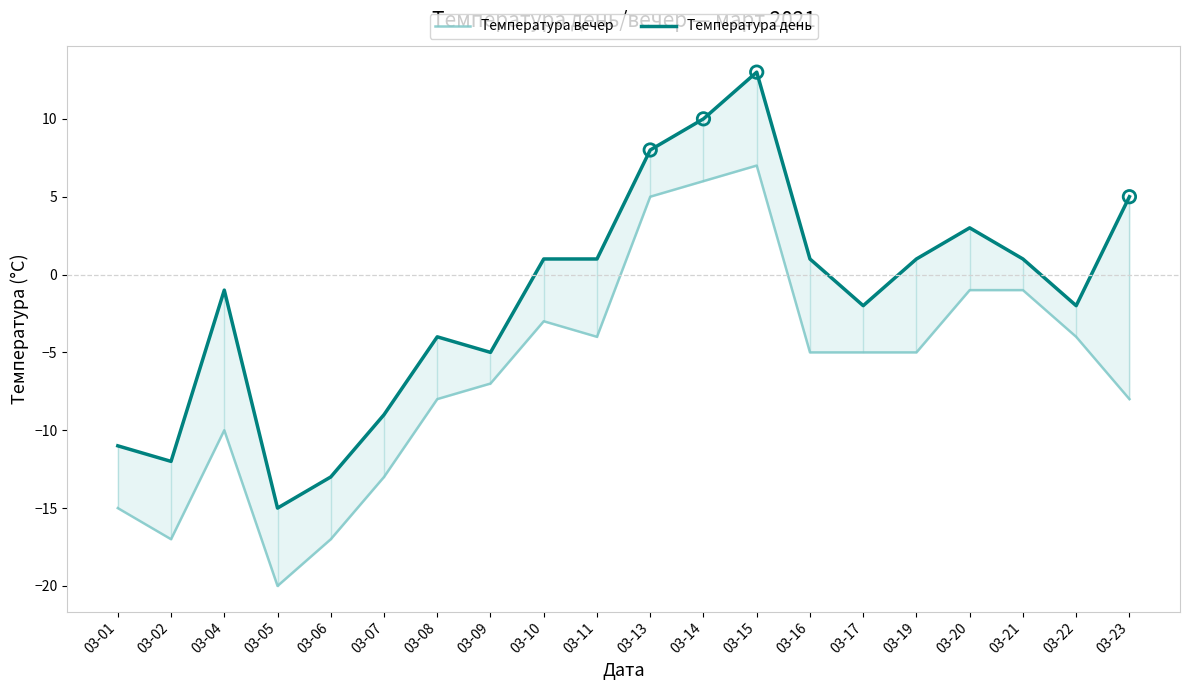

Which series contains the highest Y value?

Температура день